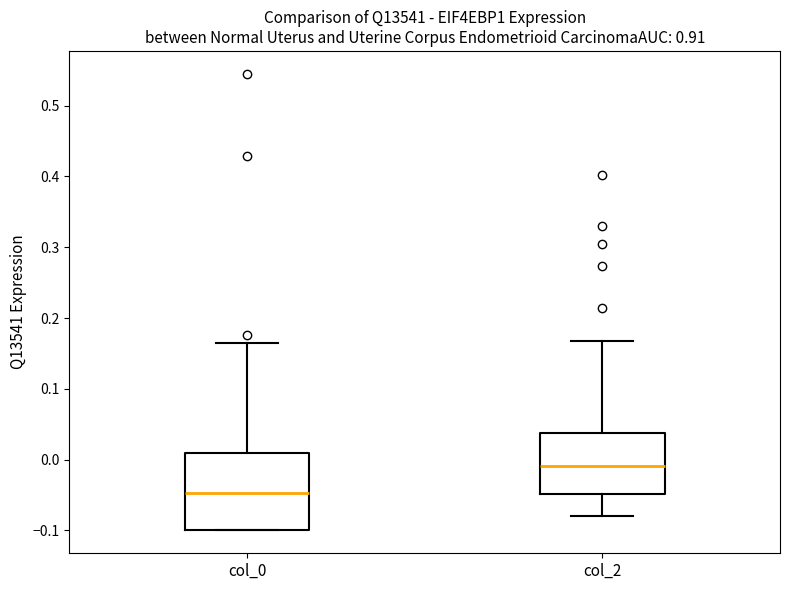

Comparing the boxes themselves (not the whiskers), which one is the tallest?

col_0